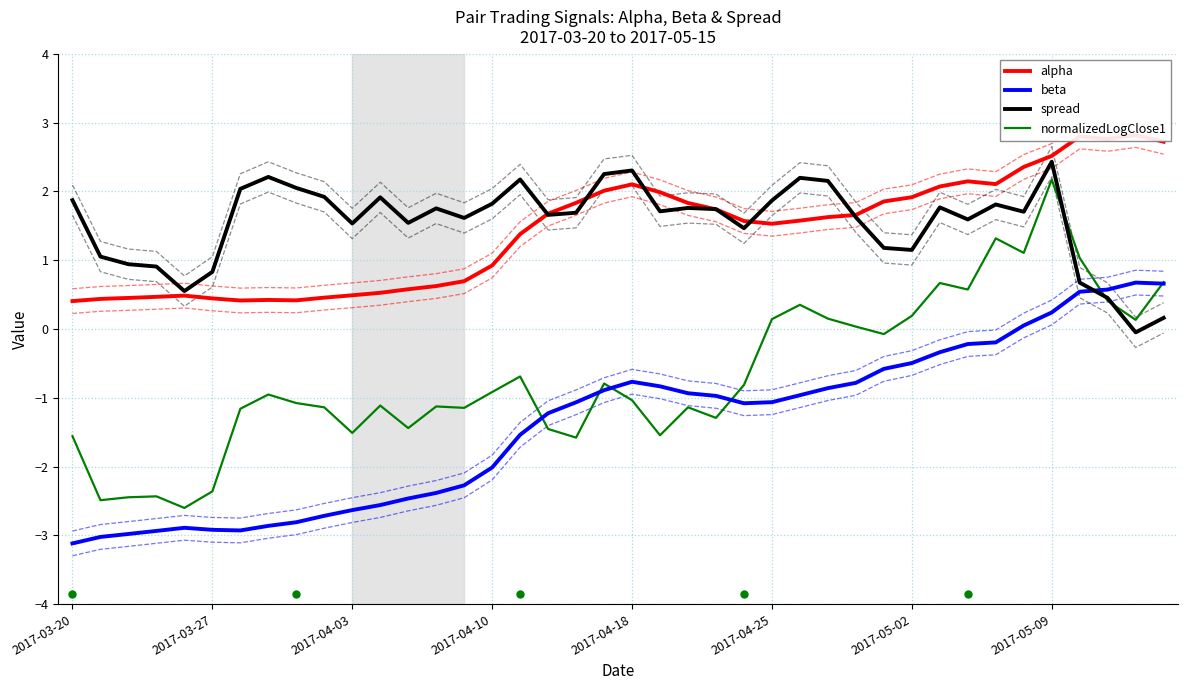

How many categories are shown in the chart?

40